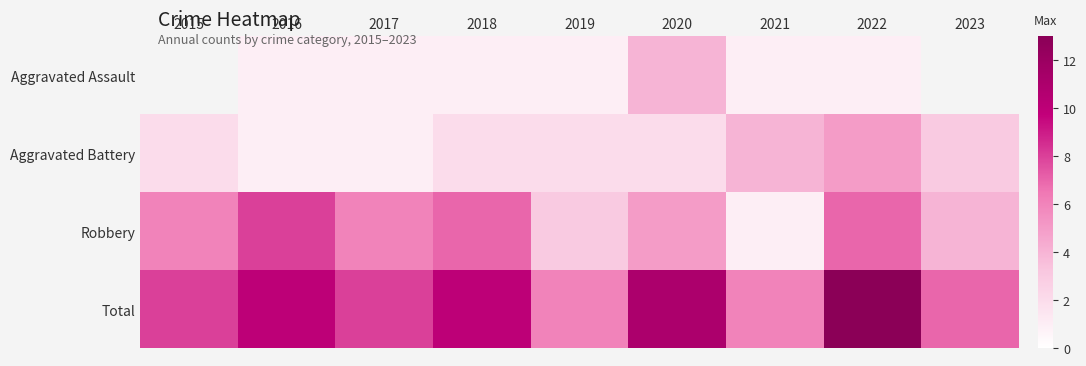

At 2023, list the series in order from largest to smallest.

Total, Robbery, Aggravated Assault, Aggravated Battery